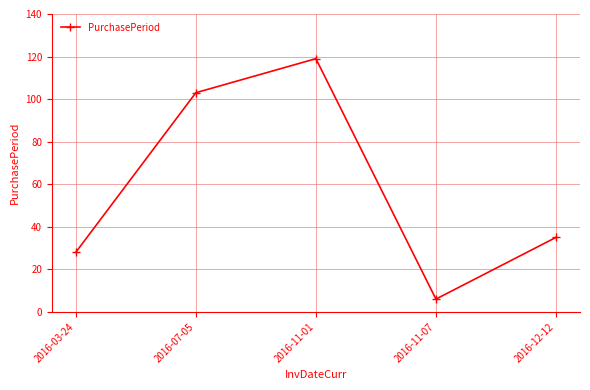

Rank the categories by value from lowest to highest.

2016-11-07, 2016-03-24, 2016-12-12, 2016-07-05, 2016-11-01